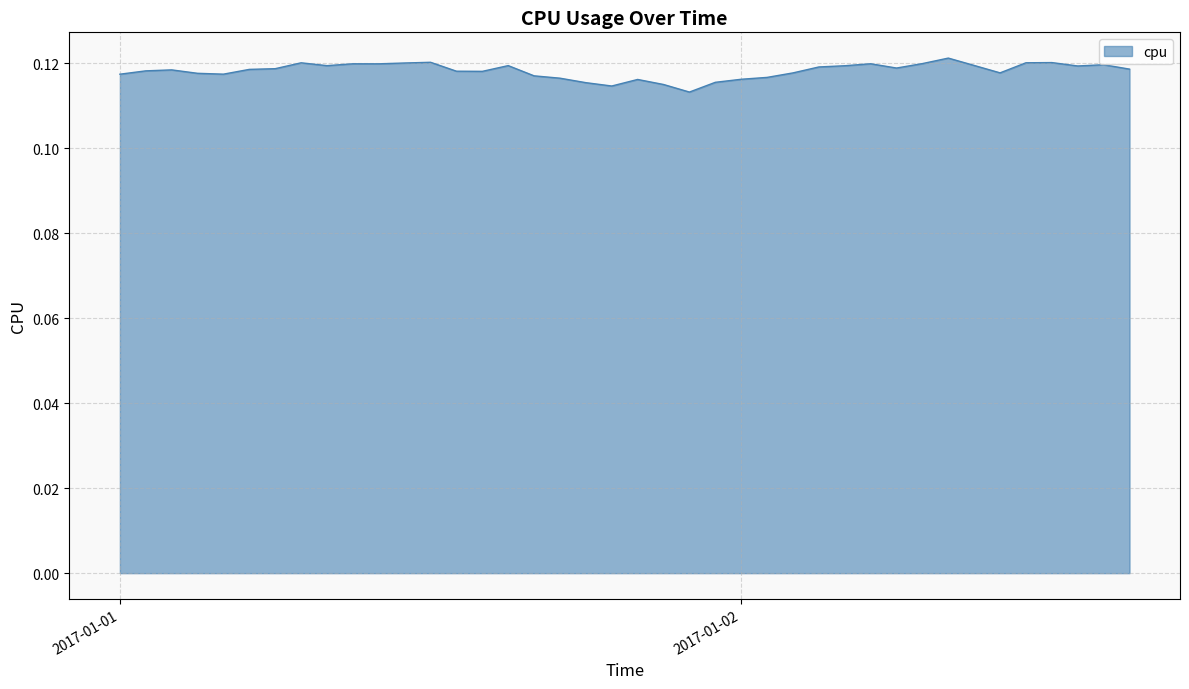

What is the sum of all values?

4.7